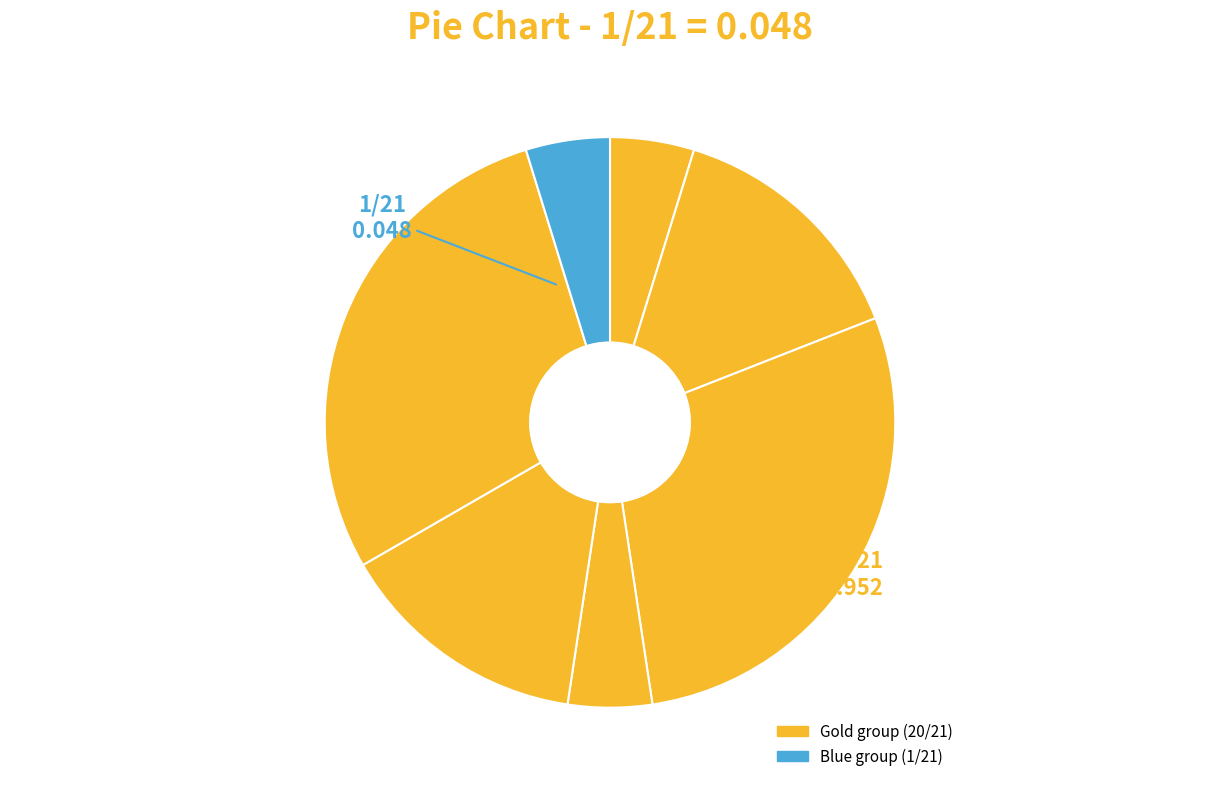

Count the number of slices in the pie.

7